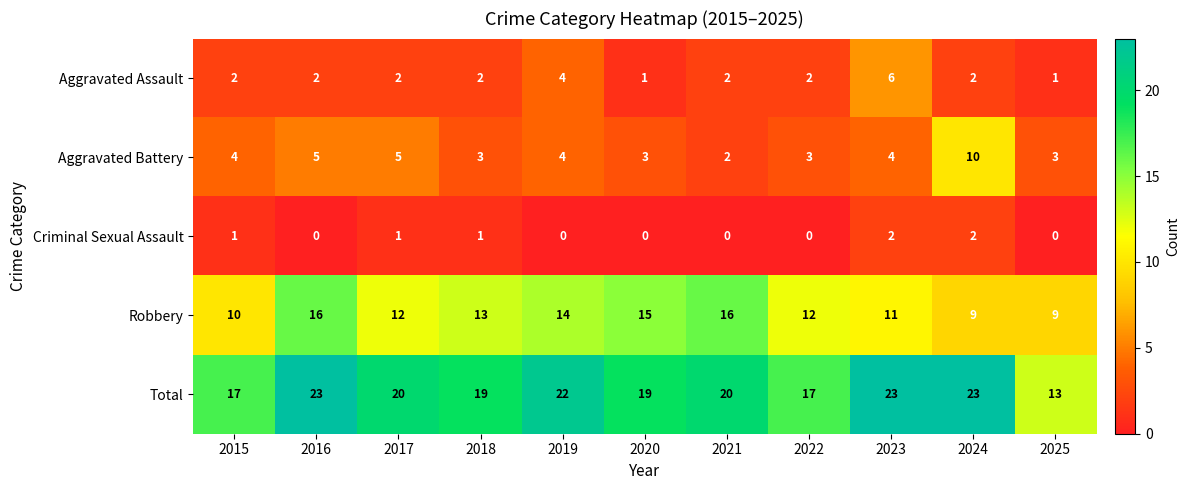

Which series has the widest spread of values?

Total